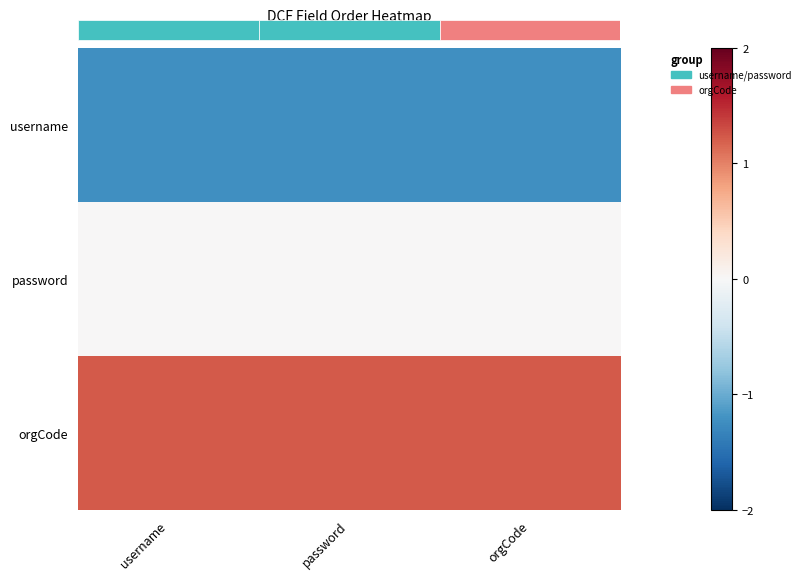

Is the value of username at orgCode greater than the value of orgCode at password?

No